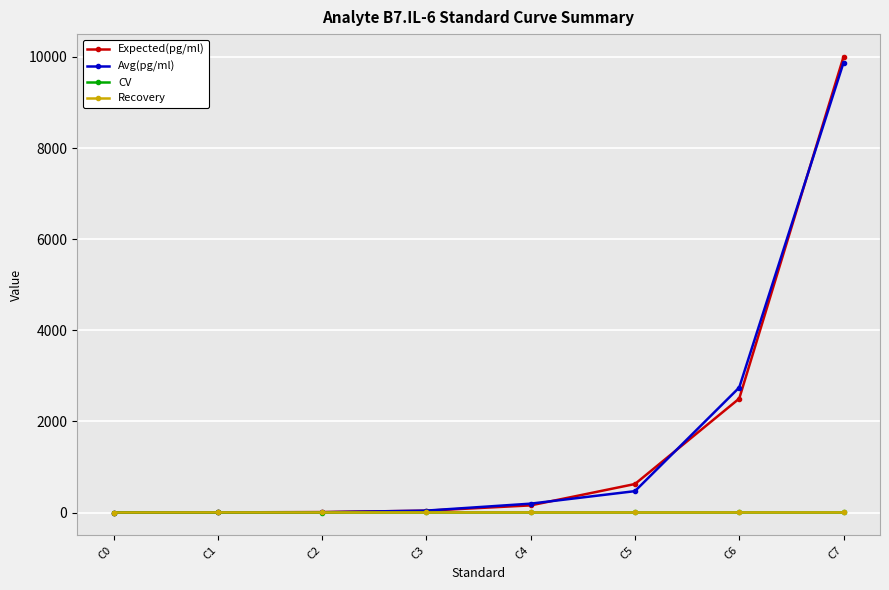

True or false: Avg(pg/ml) has a value of 41.7 at C3.

True